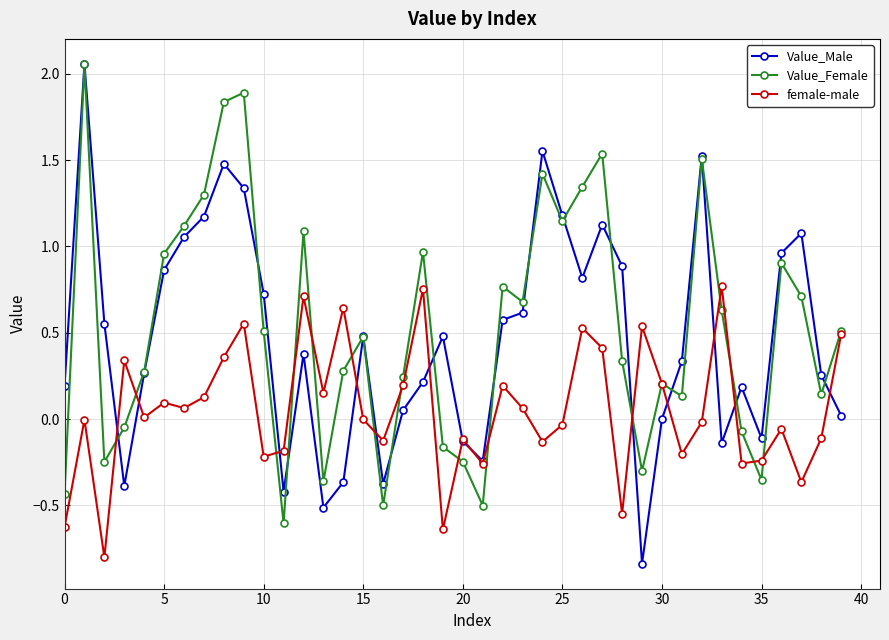

True or false: Value_Male has more than 2 interior local peaks.

True